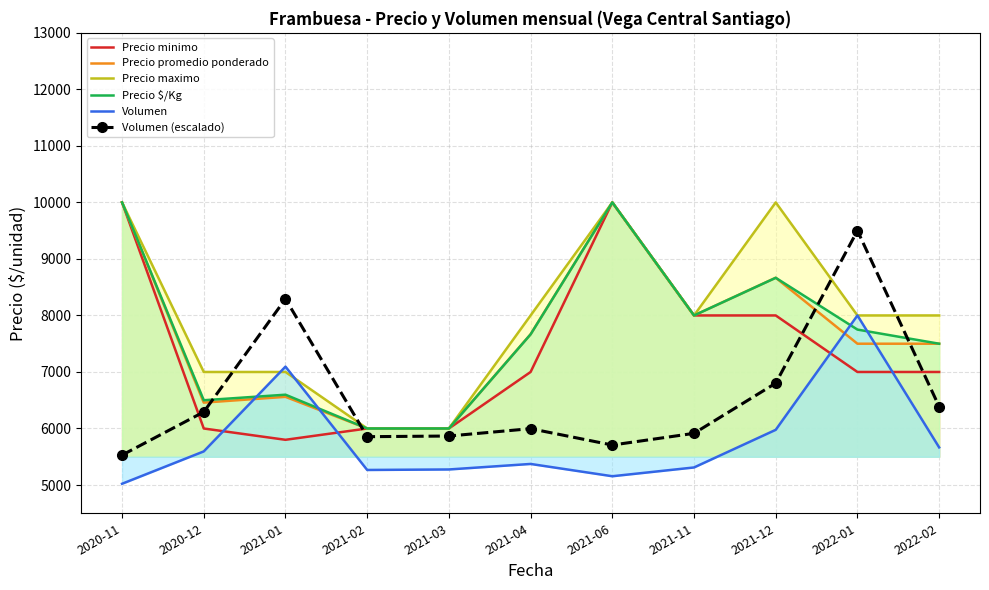

What is the sum of the Volumen values at 2021-03 and 2021-12?

11251.5